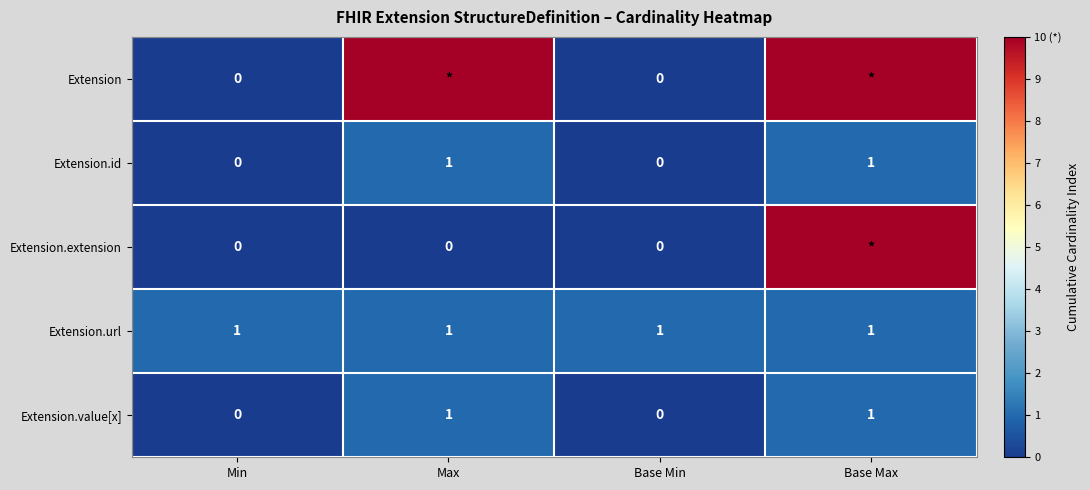

The Extension.id series shows 1 at Max. True or false?

True